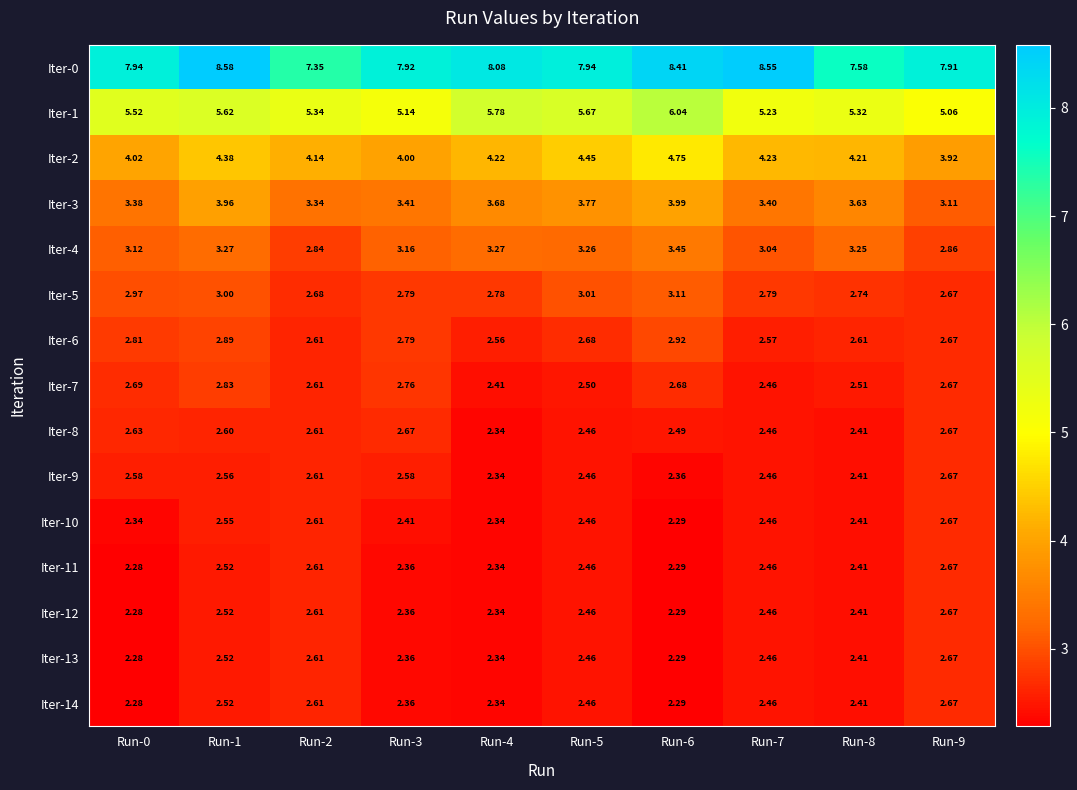

Is the value of Iter-5 at Run-4 greater than the value of Iter-6 at Run-3?

No